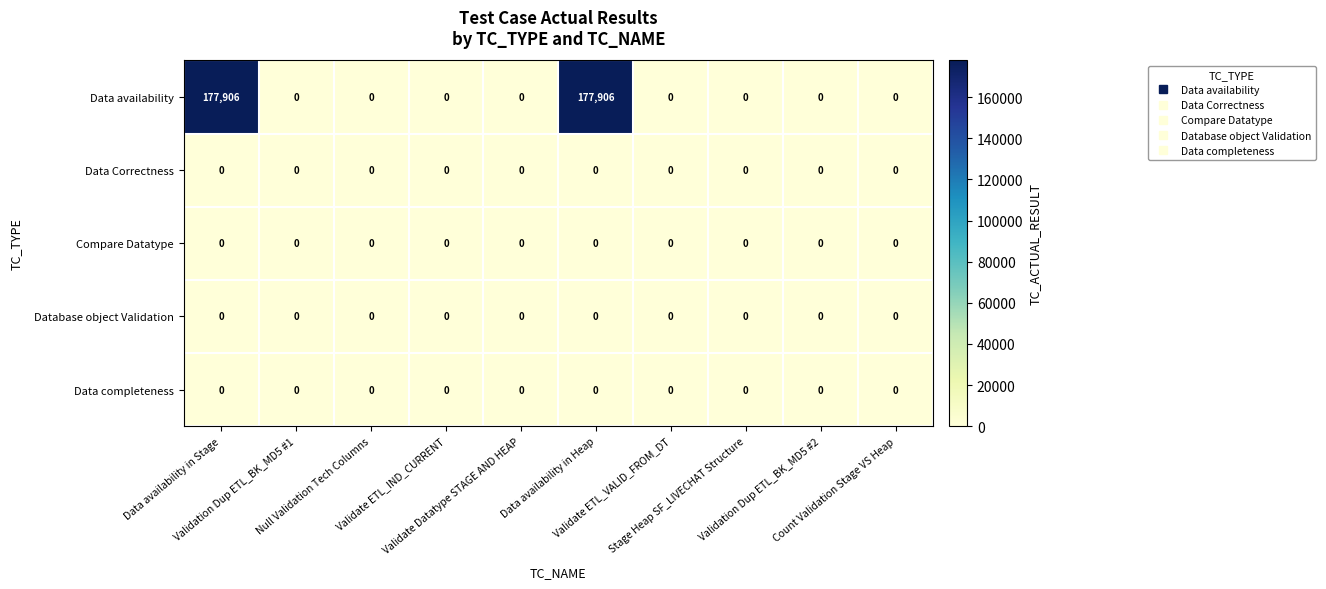

At how many categories does at least one series exceed 76016?

2